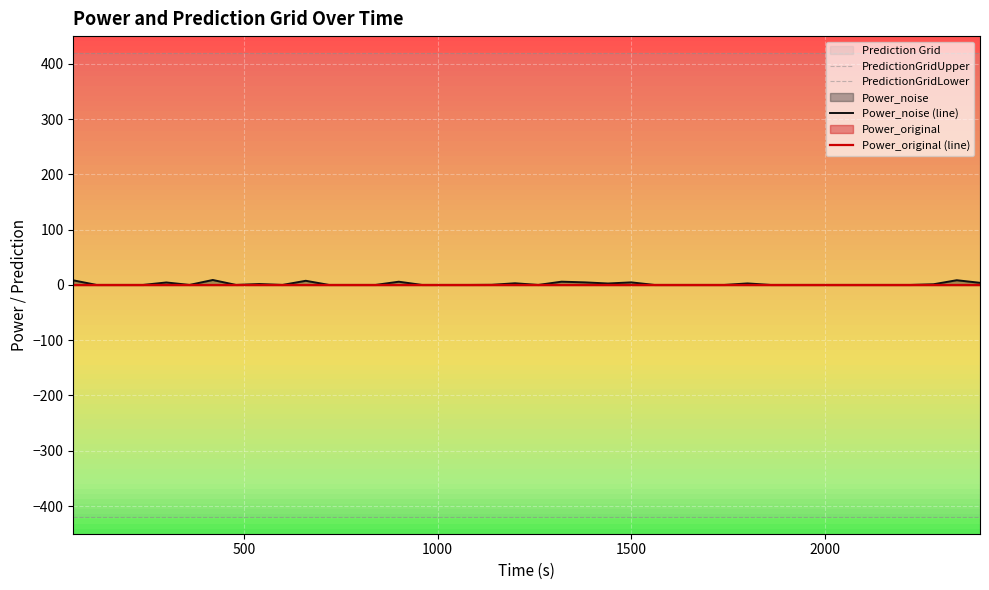

Which series has the largest total across all categories?

PredictionGridUpper